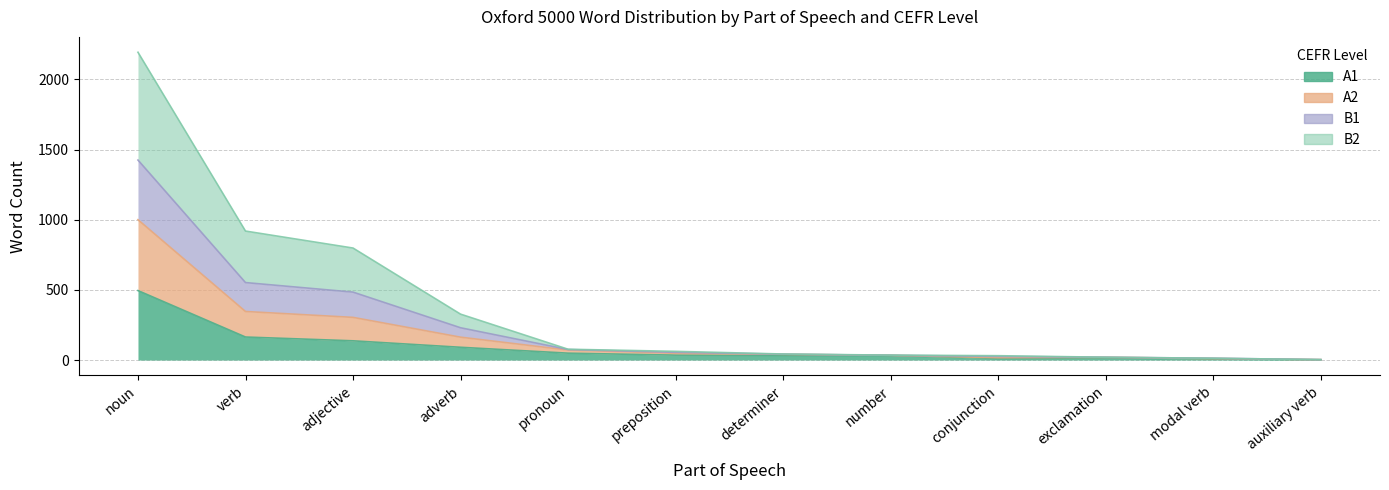

How many data points in A1 are less than 35?

6